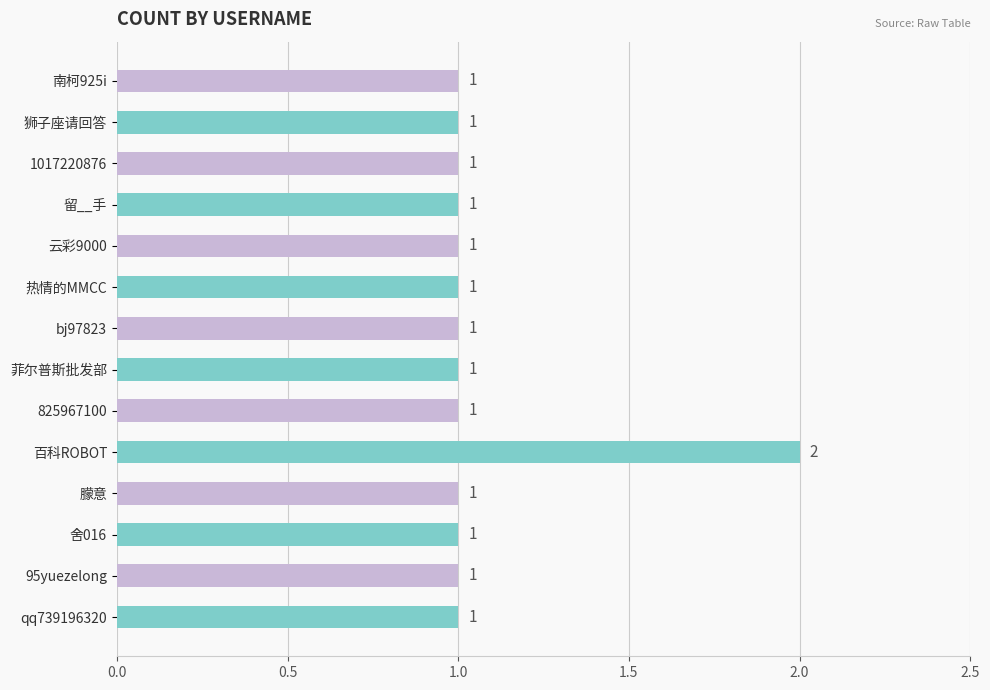

True or false: the data shows 1 at 热情的MMCC.

True